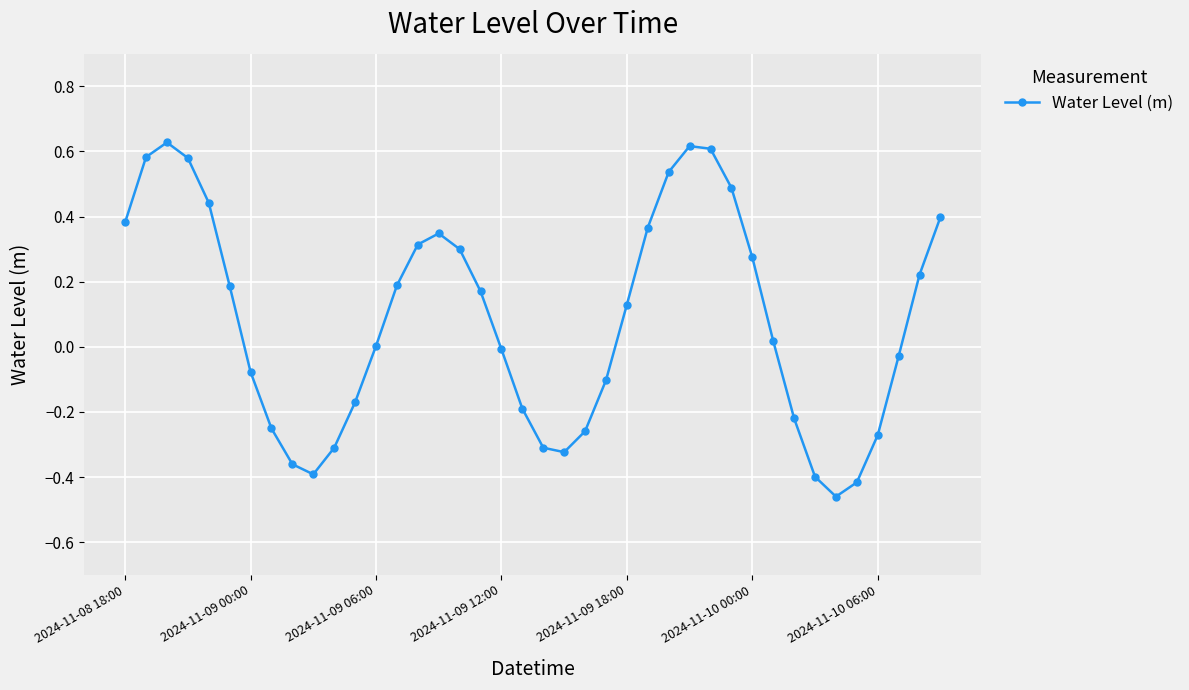

How many points are higher than both their immediate neighbors (excluding endpoints)?

3